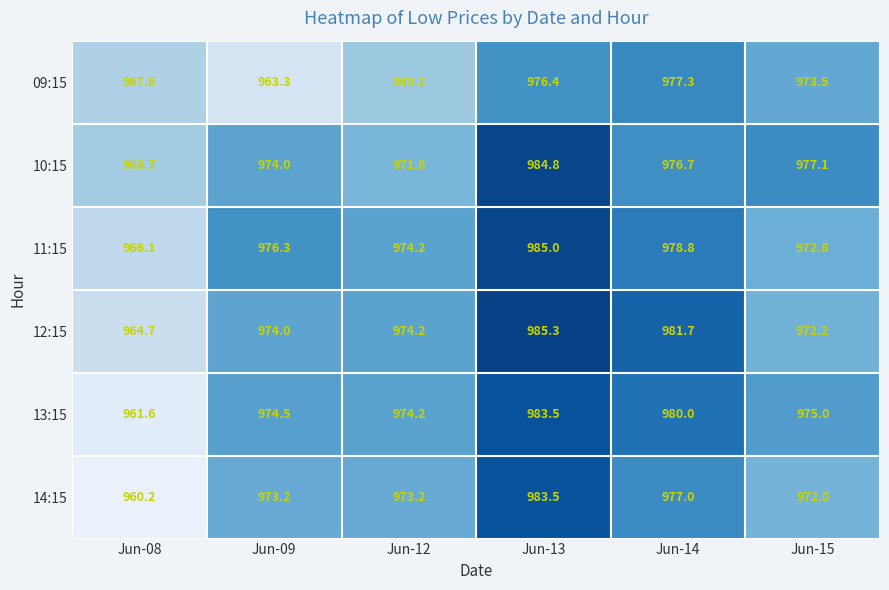

Which series changed the most between Jun-08 and Jun-12?

14:15